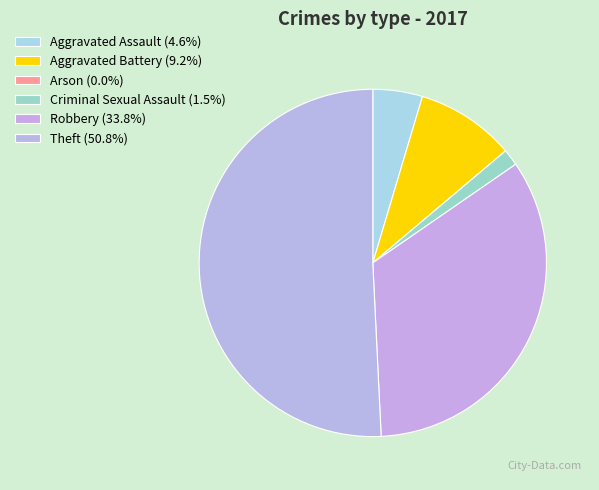

True or false: Aggravated Battery accounts for 1% of the total.

False